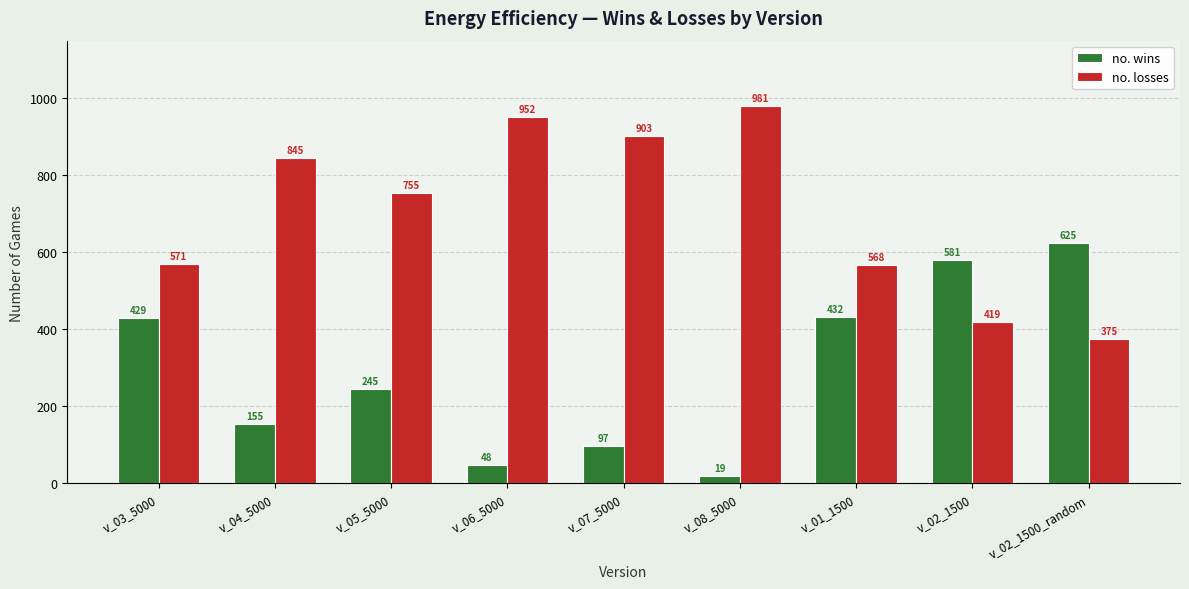

Reading left to right, list all the values displayed in this chart.

no. wins: 429	155	245	48	97	19	432	581	625
no. losses: 571	845	755	952	903	981	568	419	375